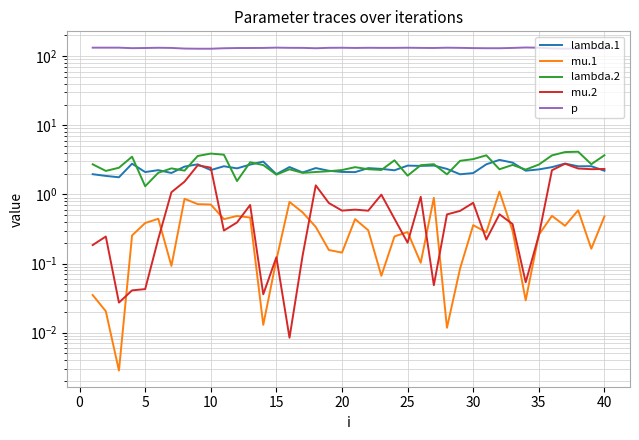

How many values in the p series exceed 131?

27